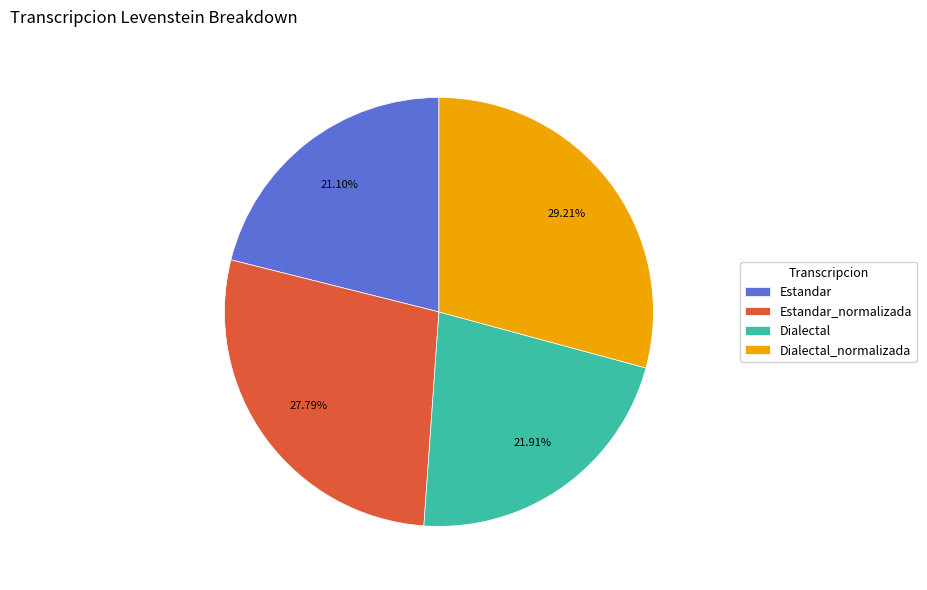

To the nearest percent, what is the difference between the largest and smallest slice percentages?

8%